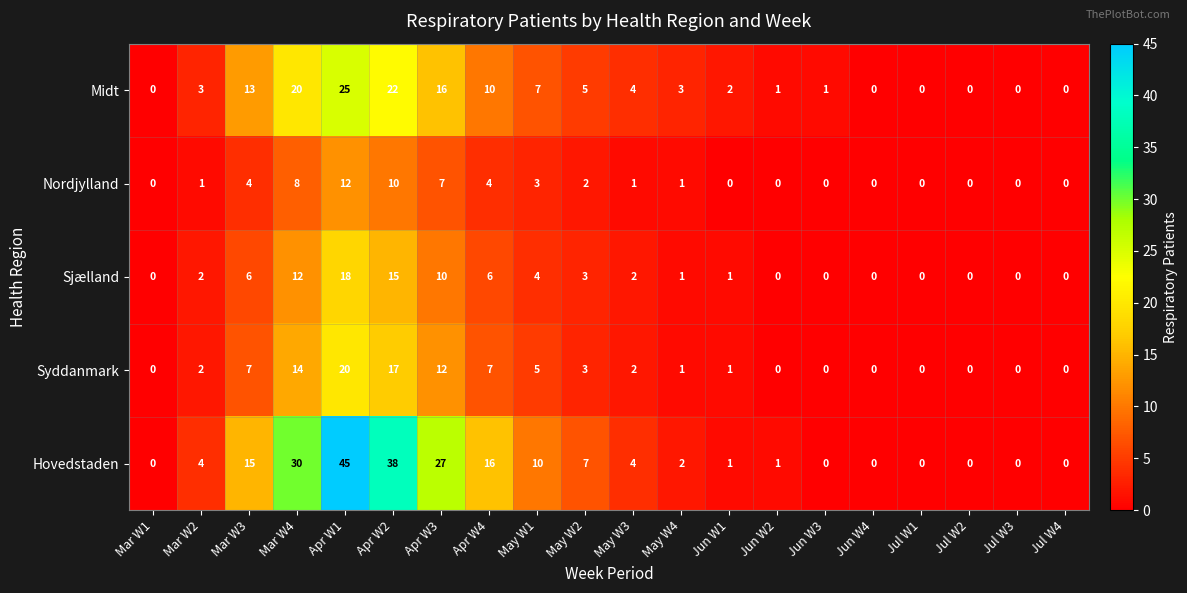

Which series has the largest total across all categories?

Hovedstaden